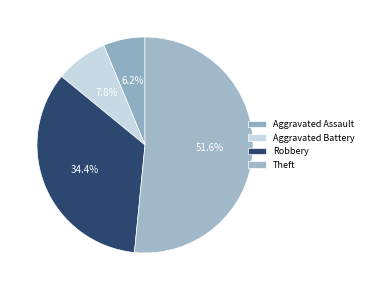

Count the number of slices in the pie.

4